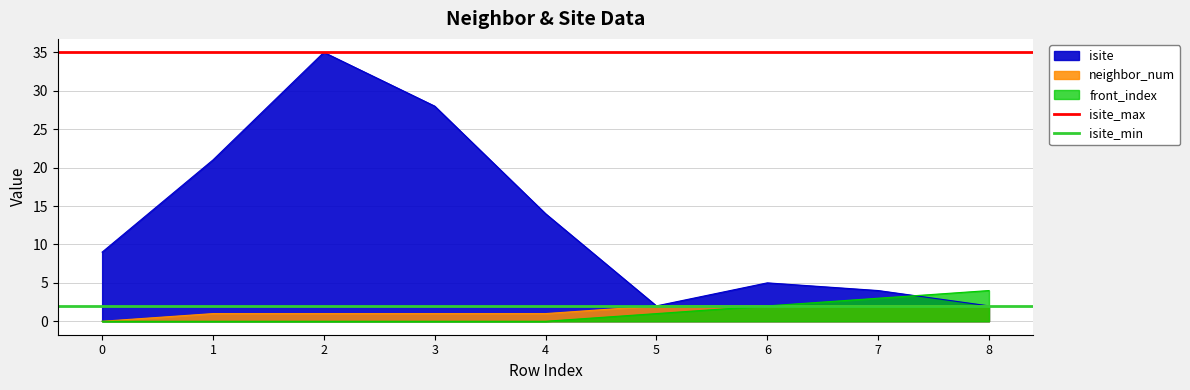

What is the average value of the isite_max series?

35